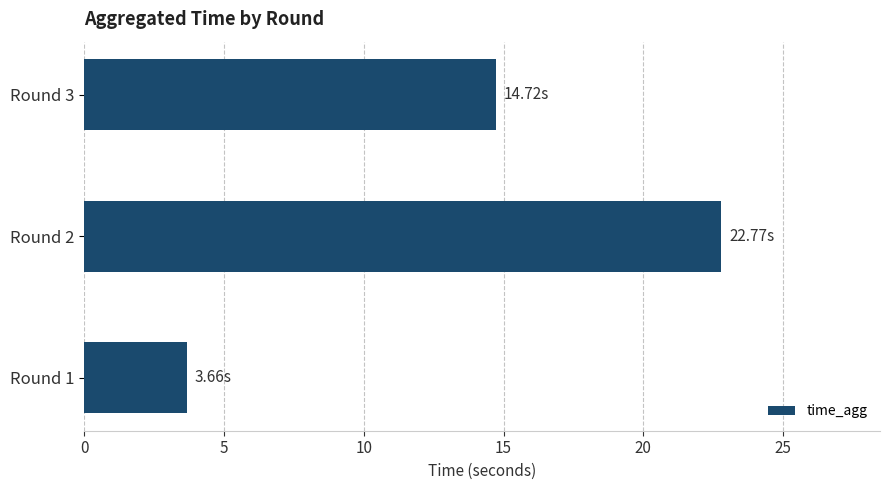

Rank the categories by value from lowest to highest.

Round 1, Round 3, Round 2